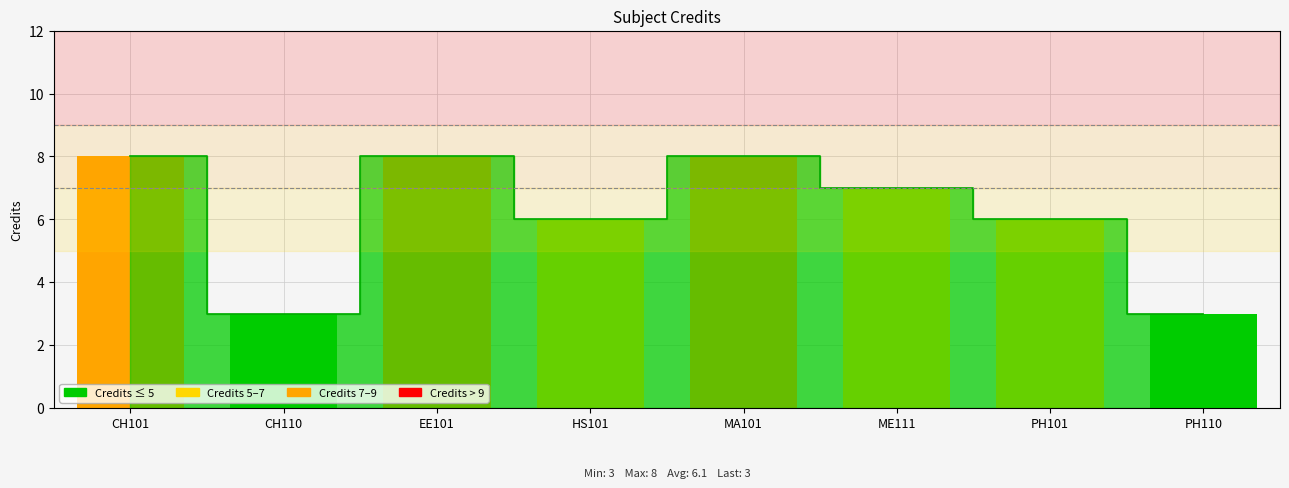

Rank the categories by value from lowest to highest.

CH110, PH110, HS101, PH101, ME111, CH101, EE101, MA101